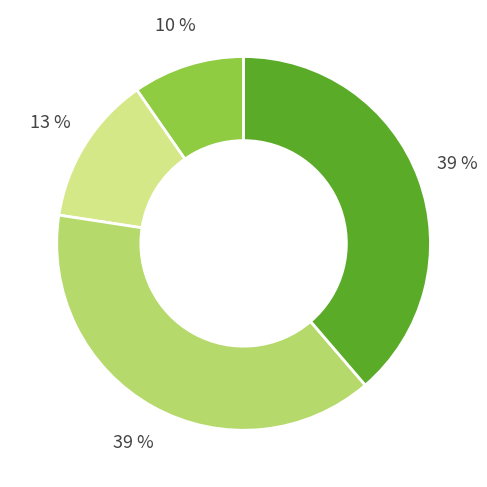

Is there any slice that represents more than half of the pie?

No